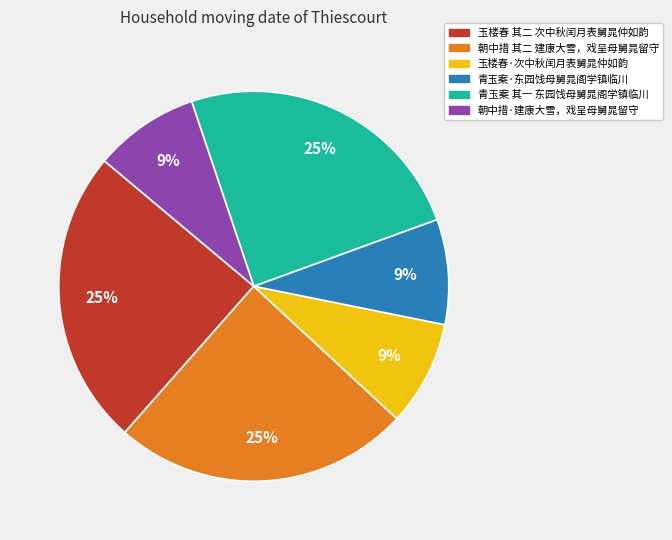

Do 青玉案·东园饯母舅晁阁学镇临川 and 玉楼春·次中秋闰月表舅晁仲如韵 together represent more than half of the pie?

No